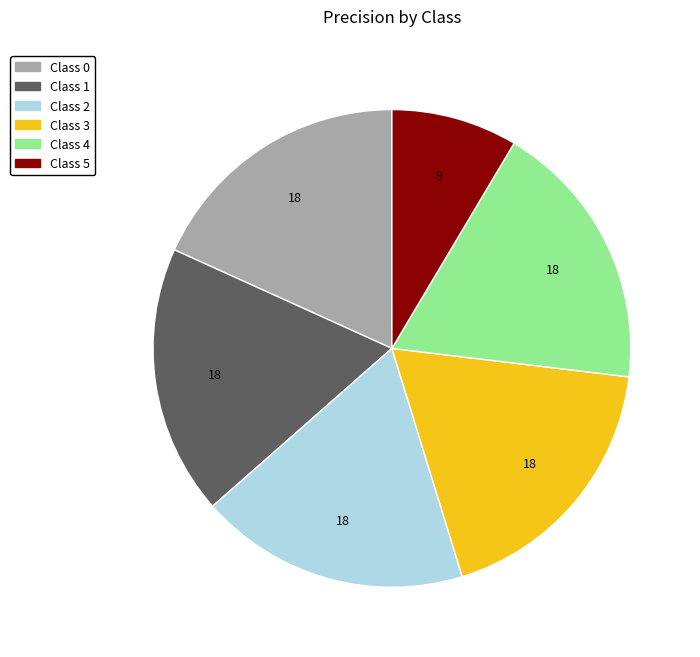

Is there any slice that represents more than half of the pie?

No